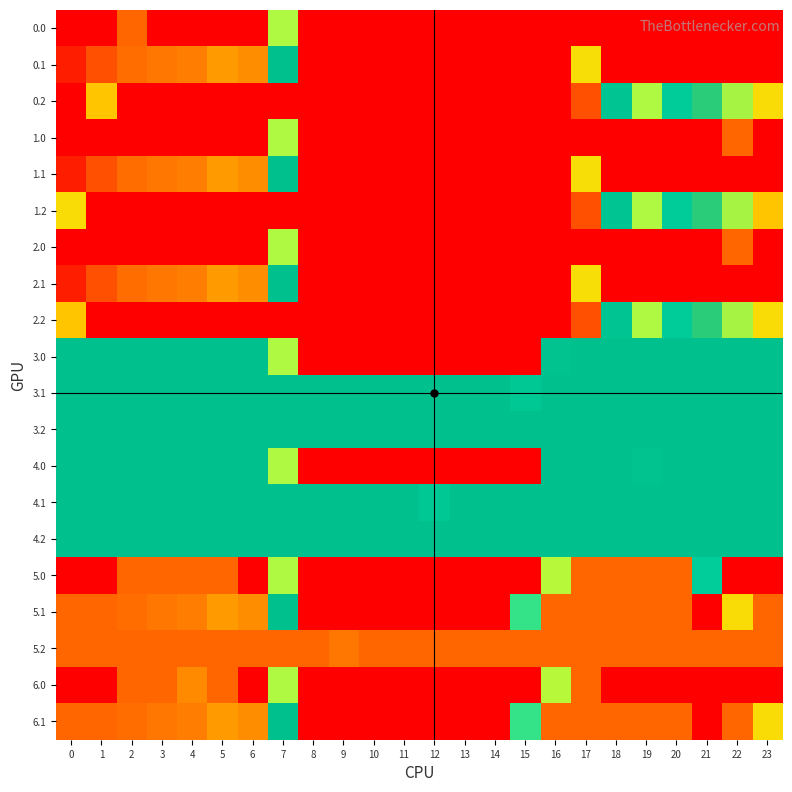

Rank the series at 6 from highest to lowest value.

0.0, 0.2, 1.0, 1.2, 2.0, 2.2, 5.2, 0.1, 1.1, 2.1, 5.1, 6.1, 3.0, 3.1, 3.2, 4.0, 4.1, 4.2, 5.0, 6.0